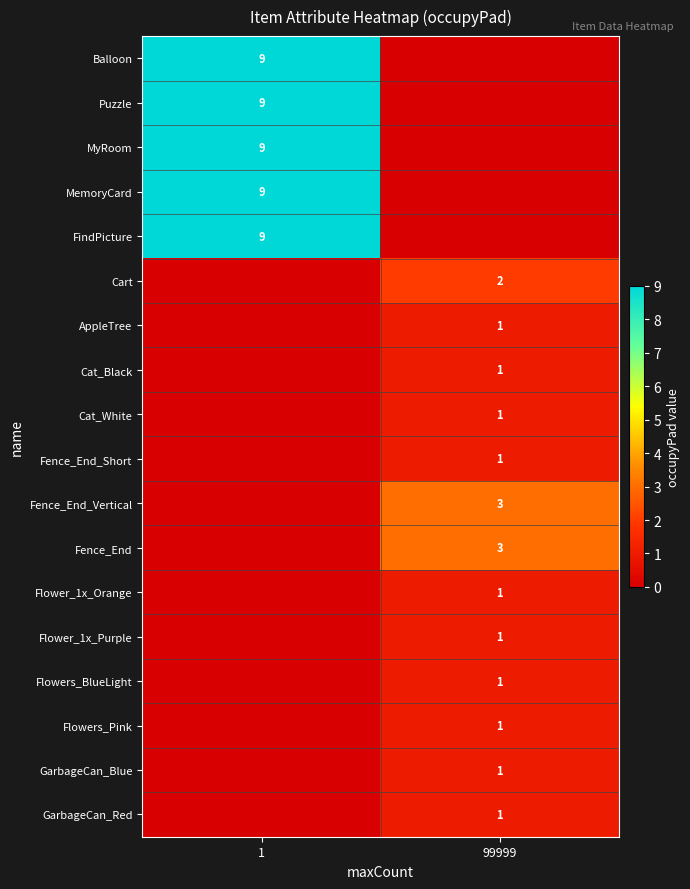

Between 99999 and 1, which is larger?

1